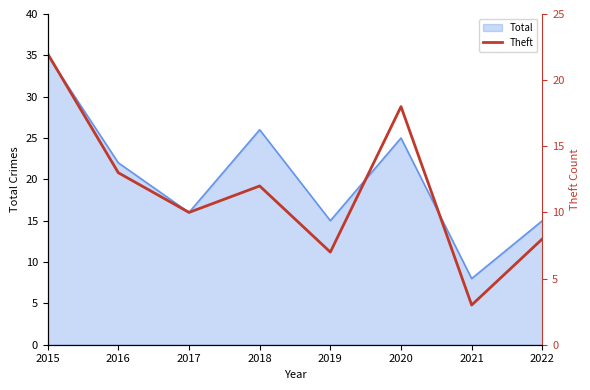

Reading left to right, what are all the values shown in this chart?

22	13	10	12	7	18	3	8